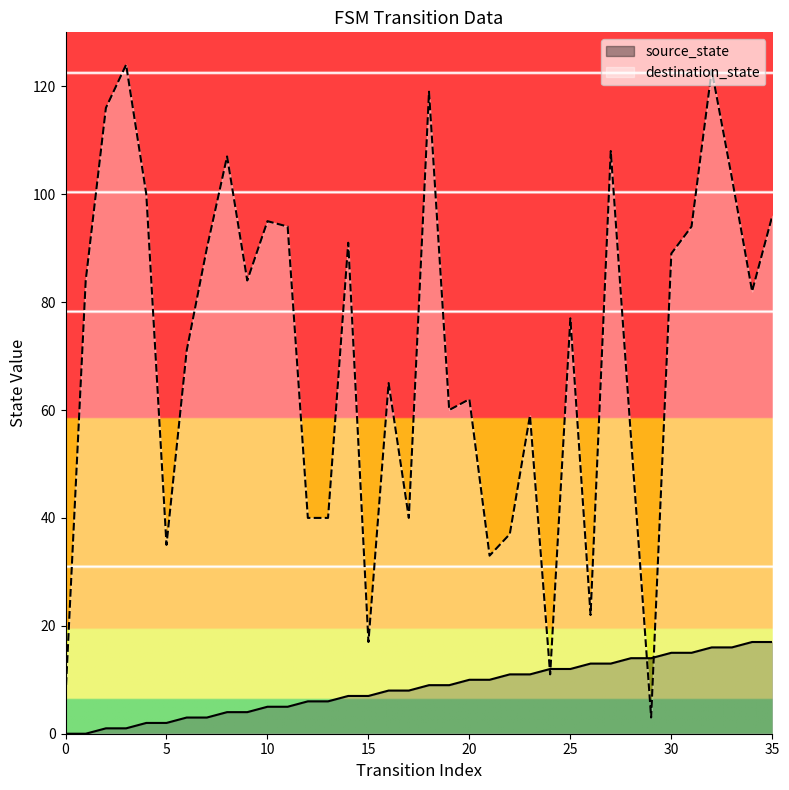

What is the average value of the destination_state series?

70